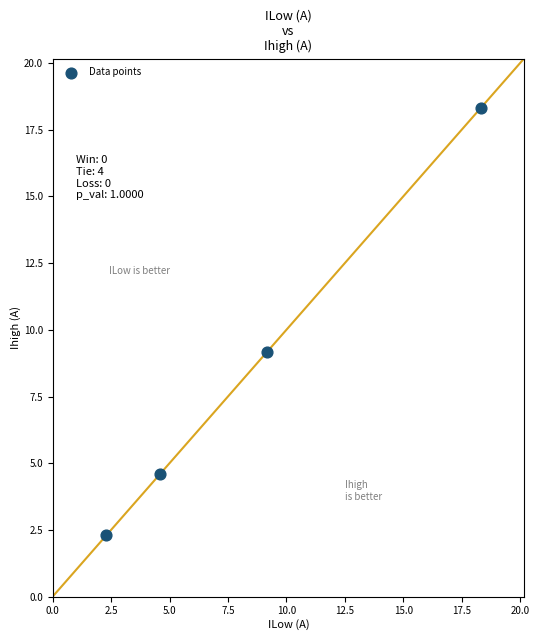

What Y value in the scatter plot is closest to 10?

9.2